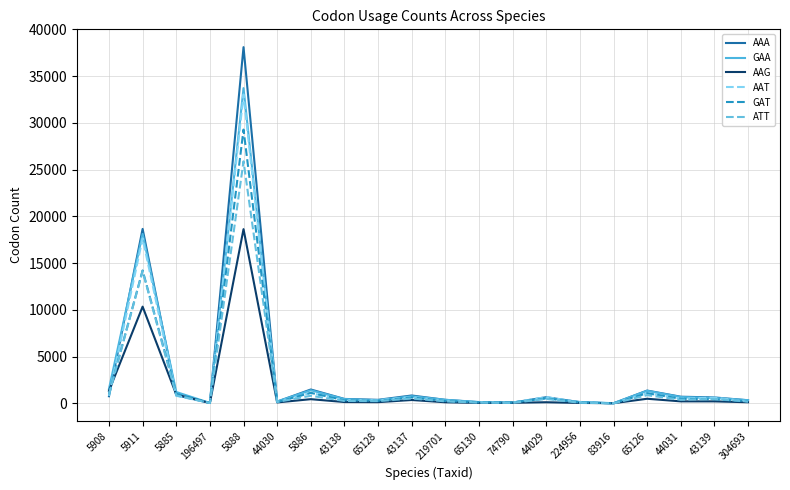

What is the difference between the ATT values at 43138 and 5886?

555